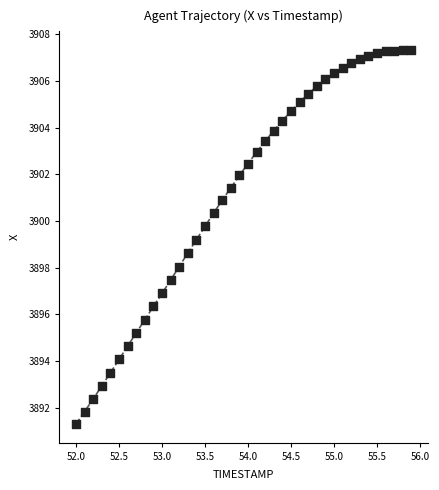

What is the range of X values (max minus min)?

3.9